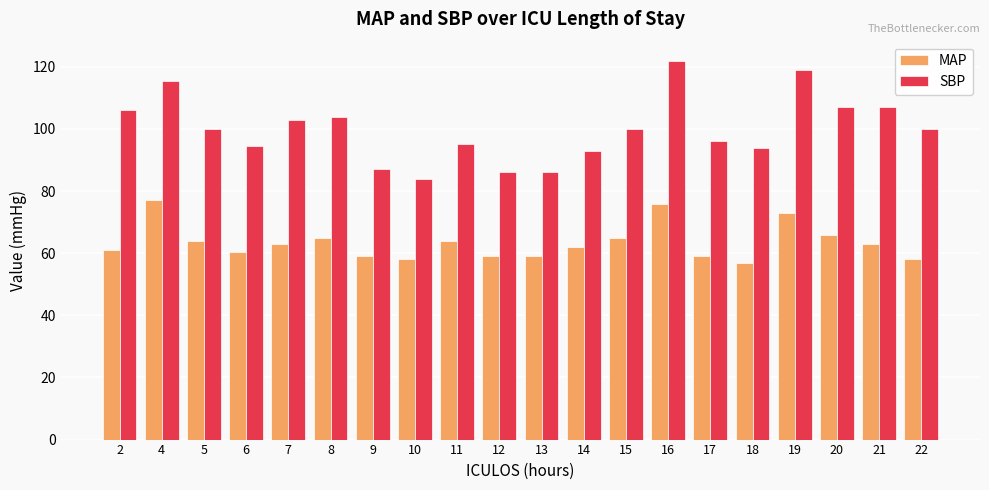

Is it true that SBP equals 86.0 at 12?

True